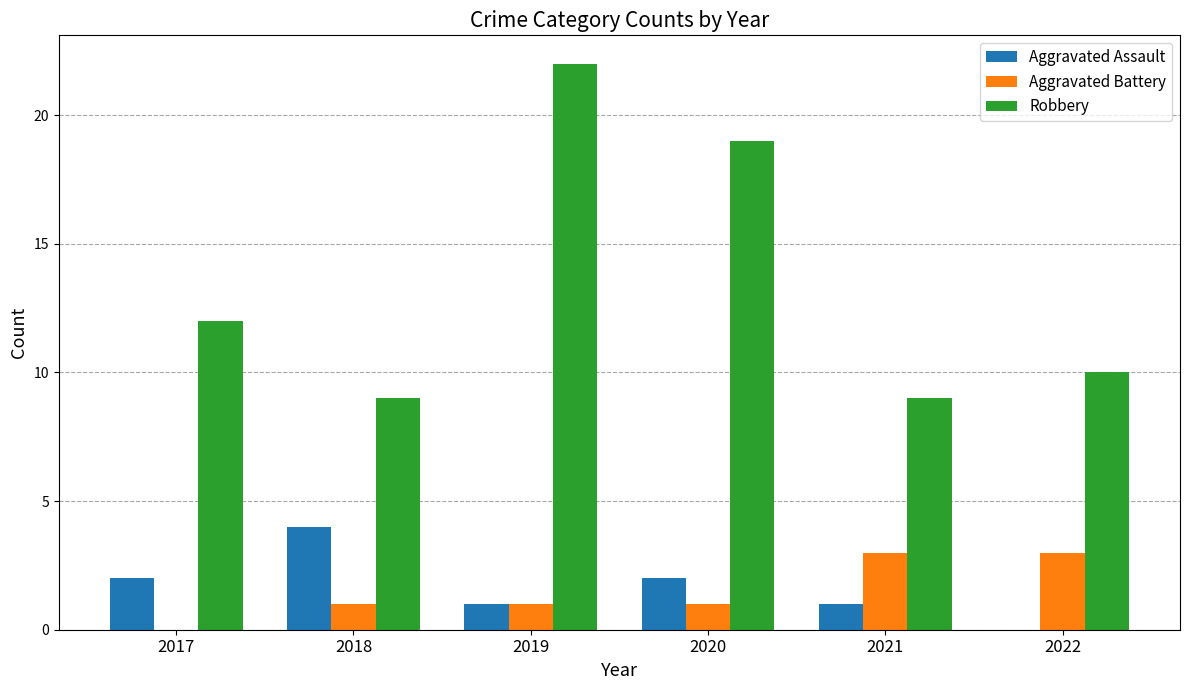

How many values in Aggravated Battery are above zero?

5